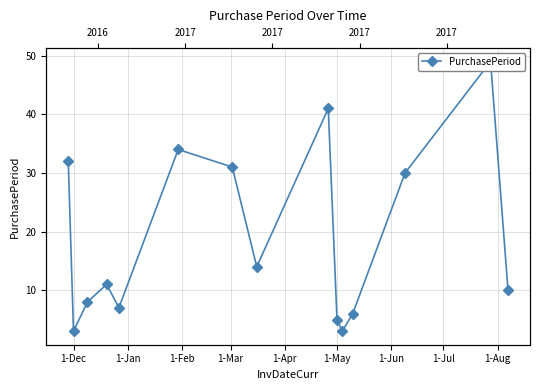

How many series are shown in this chart?

1